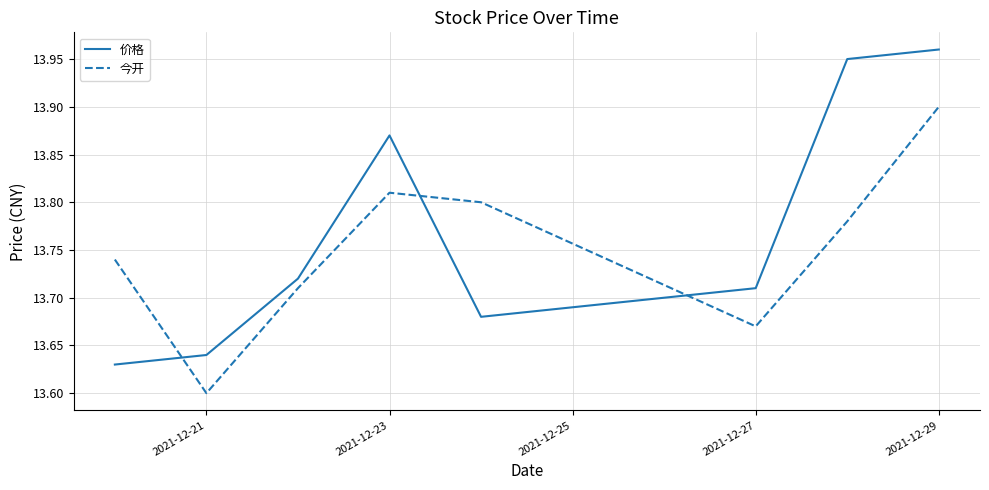

Which series has the largest total across all categories?

价格